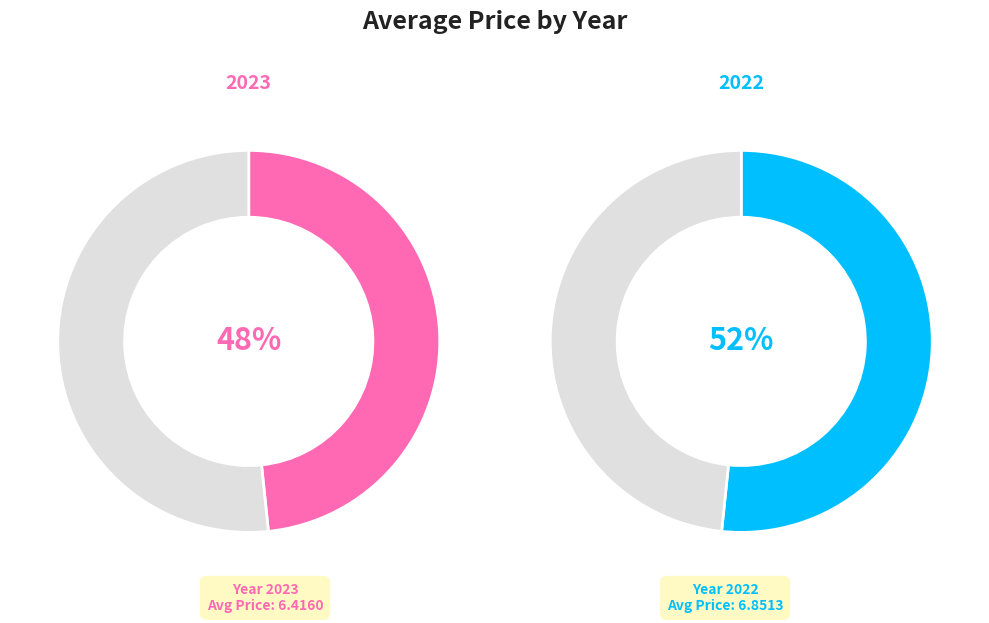

What percentage is NOT represented by 2022?

48.4%